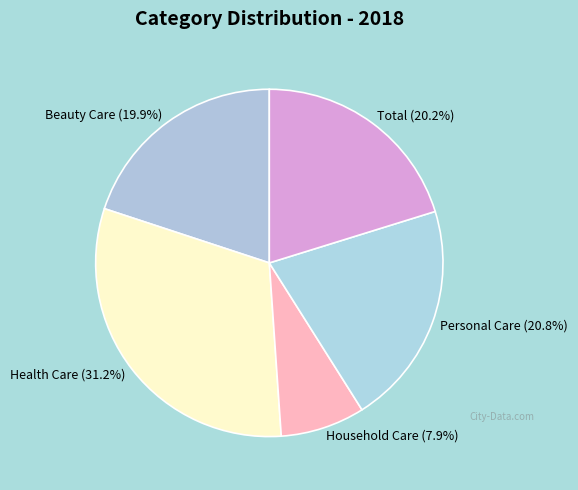

Which slice is the smallest?

Household Care